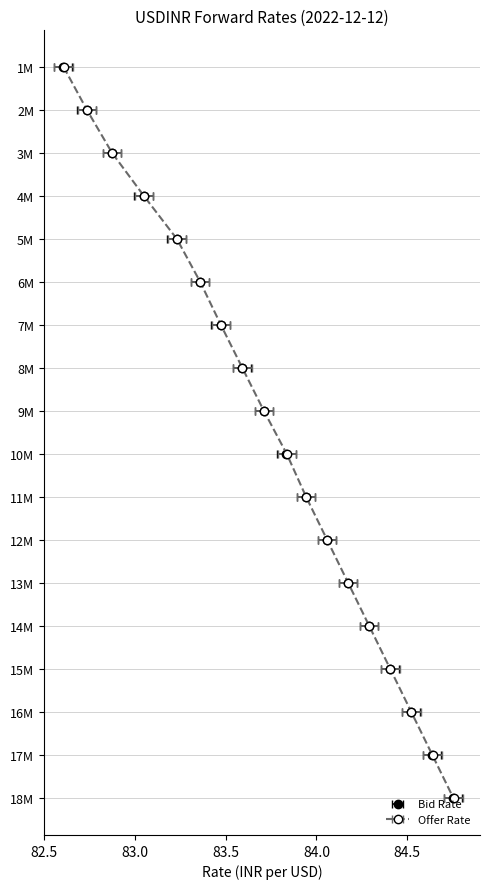

At which label does Bid Rate reach its peak?

18M